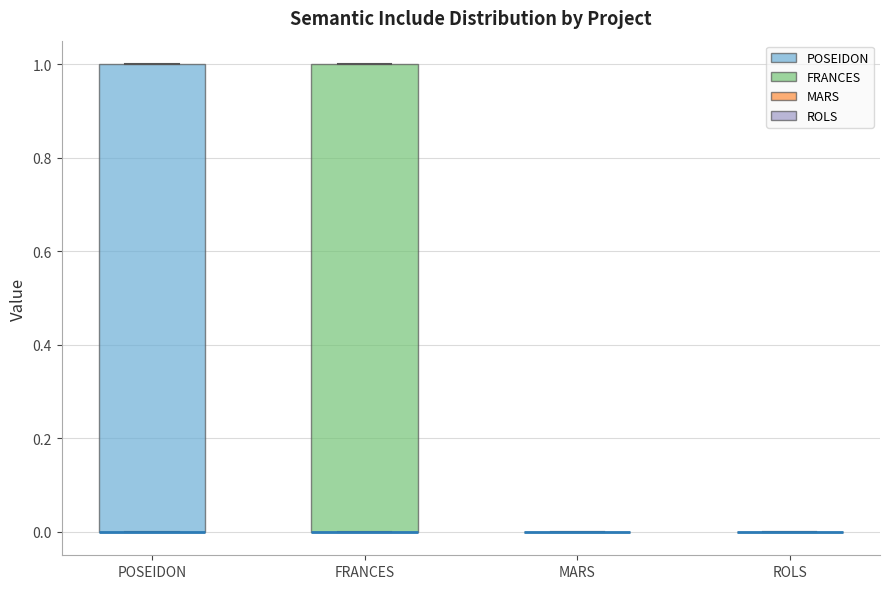

Reading left to right, read every box against the y-axis: the position of its median line, the range the box covers, and the ends of its whiskers. The values are not printed on the chart, so give them approximately, as read against the axis.

POSEIDON: median 0 (drawn on the box's lower edge), box 0 to 1, whiskers 0 to 1
FRANCES: median 0 (drawn on the box's lower edge), box 0 to 1, whiskers 0 to 1
MARS: box collapsed to a line at 0, whiskers 0 to 0
ROLS: box collapsed to a line at 0, whiskers 0 to 0